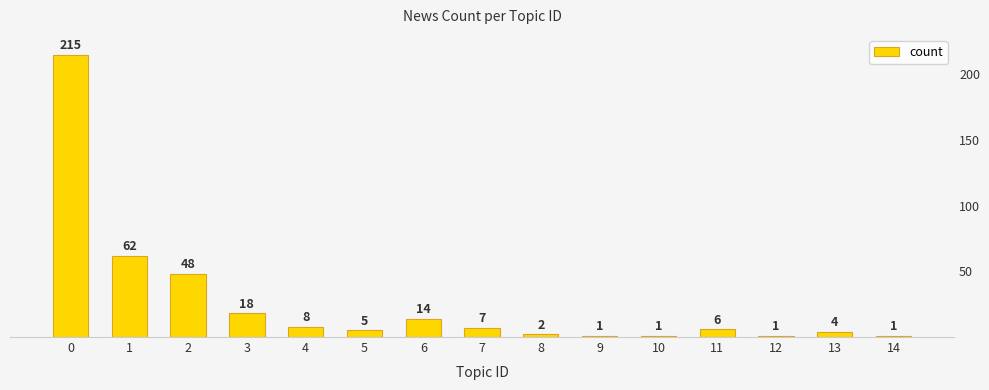

What is the greatest value displayed?

215